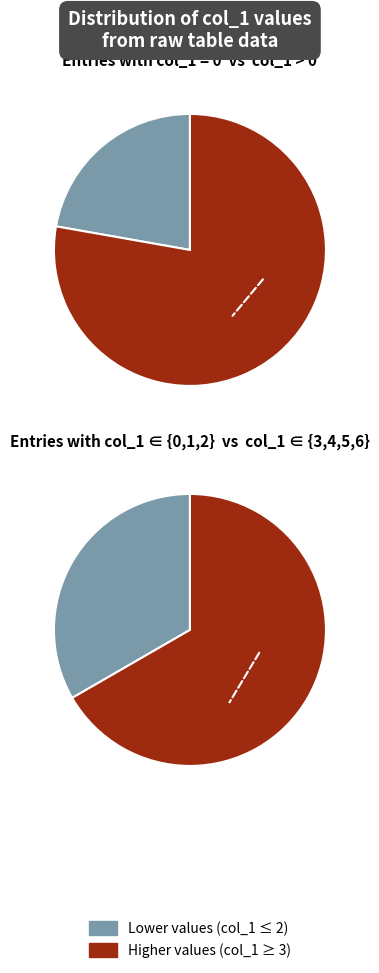

To the nearest percent, what percentage of the pie is 5?

21%